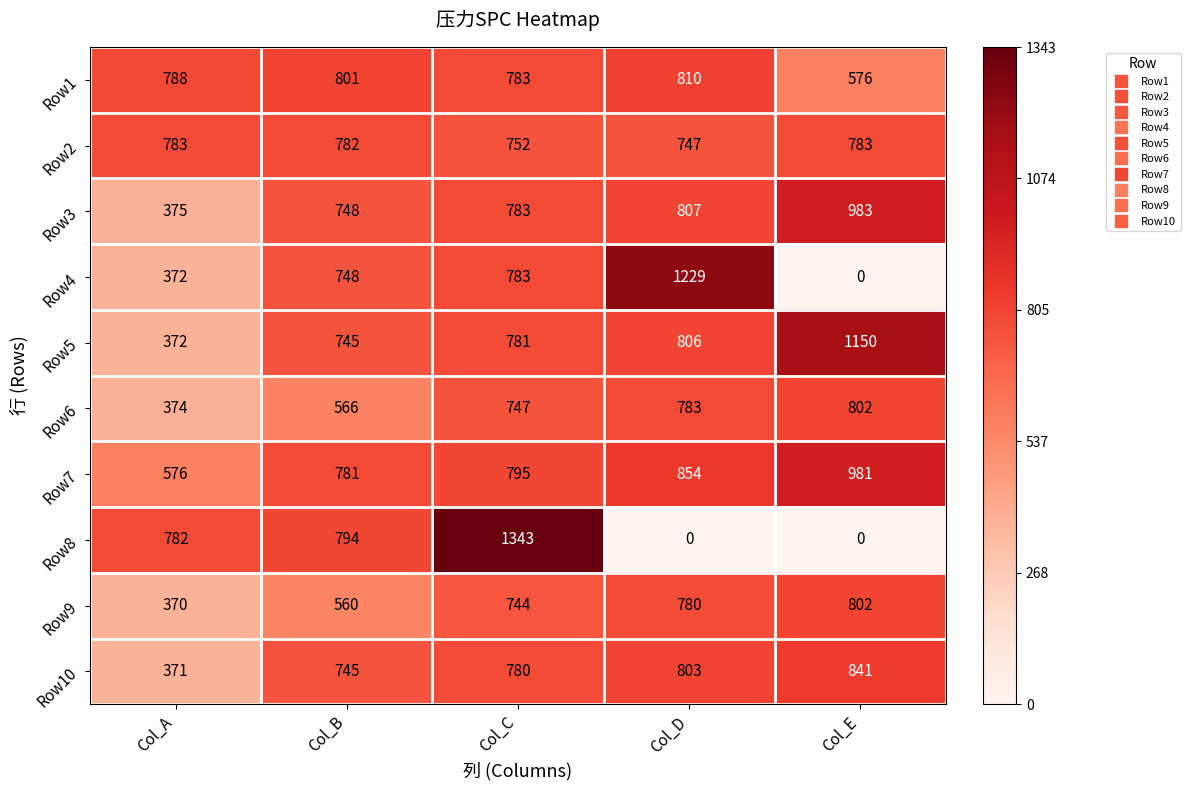

Is it true that Row6 equals 350 at Col_B?

False